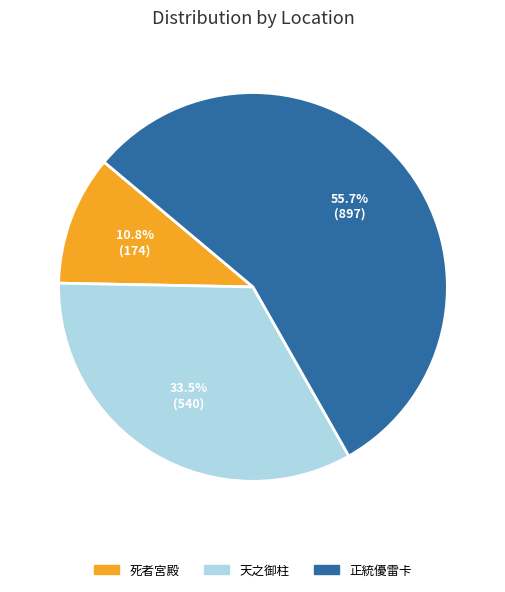

What percentage is the 死者宮殿 slice, to the nearest percent?

11%